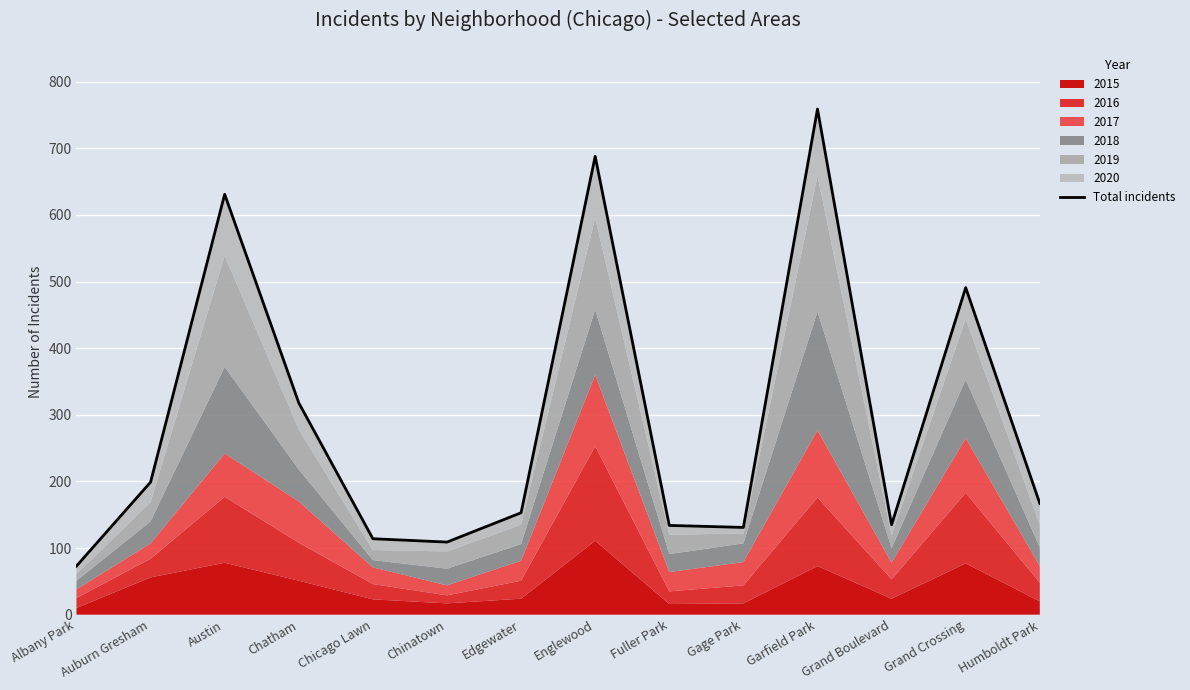

What is the average value?

293